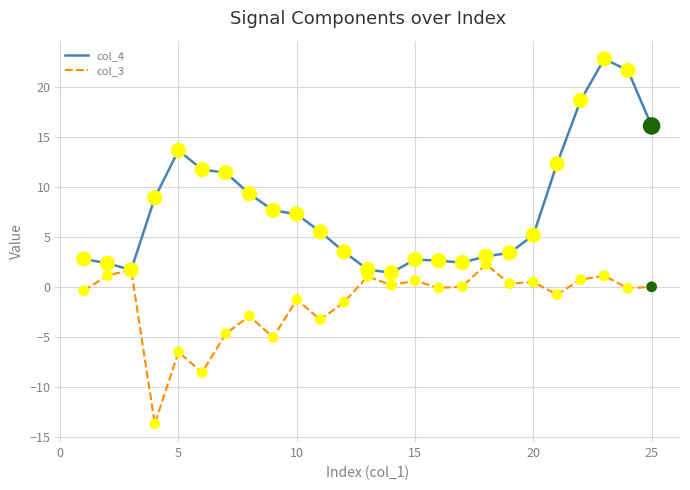

Which series has the largest total across all categories?

col_4